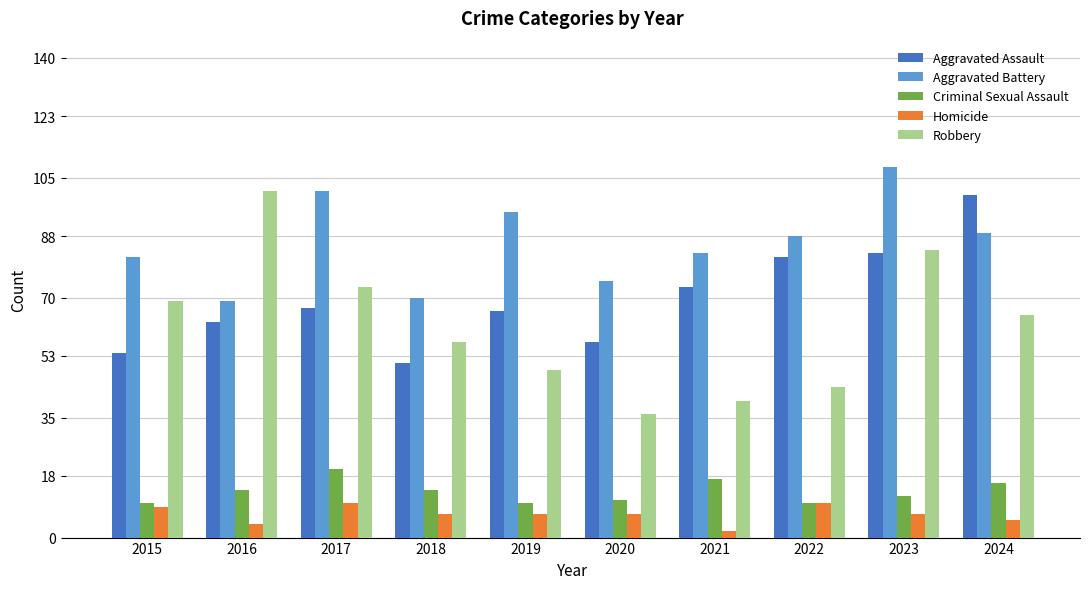

Reading left to right, transcribe all the data shown in this chart.

Aggravated Assault: 2015=54	2016=63	2017=67	2018=51	2019=66	2020=57	2021=73	2022=82	2023=83	2024=100
Aggravated Battery: 2015=82	2016=69	2017=101	2018=70	2019=95	2020=75	2021=83	2022=88	2023=108	2024=89
Criminal Sexual Assault: 2015=10	2016=14	2017=20	2018=14	2019=10	2020=11	2021=17	2022=10	2023=12	2024=16
Homicide: 2015=9	2016=4	2017=10	2018=7	2019=7	2020=7	2021=2	2022=10	2023=7	2024=5
Robbery: 2015=69	2016=101	2017=73	2018=57	2019=49	2020=36	2021=40	2022=44	2023=84	2024=65